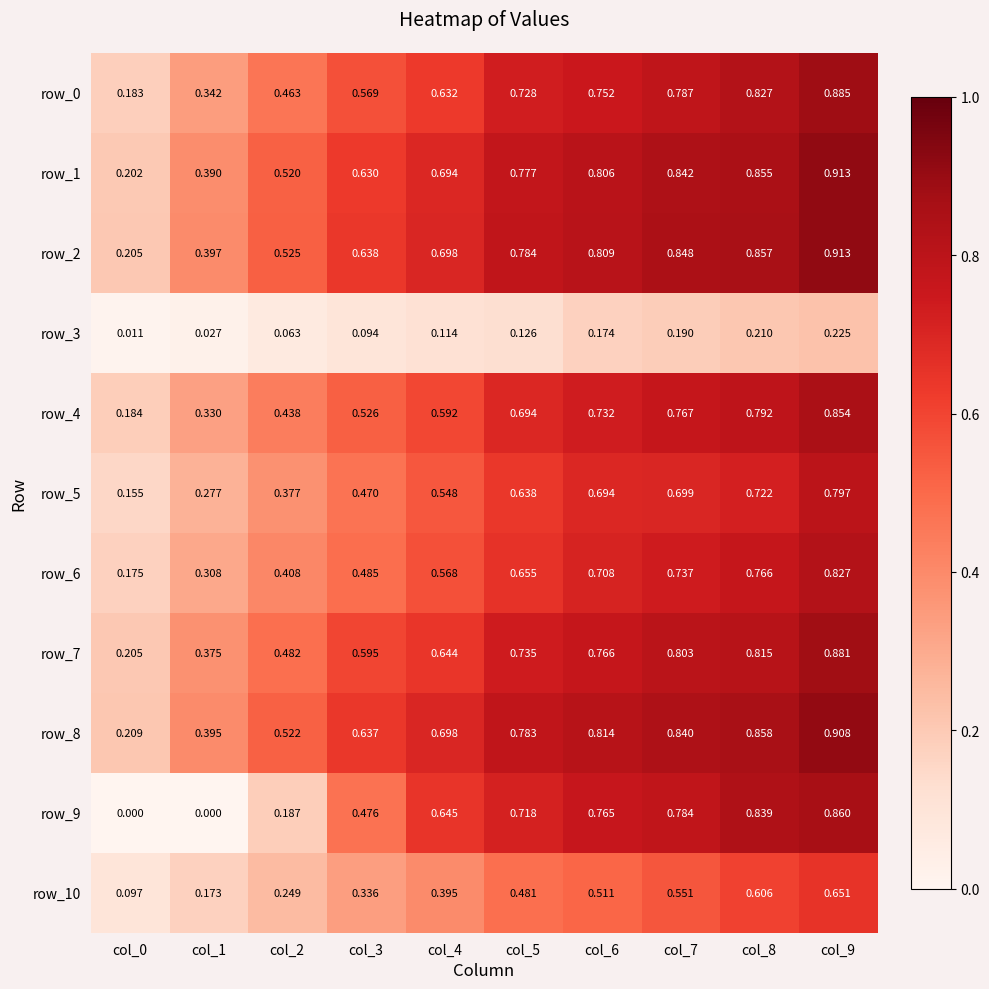

Rank the categories by row_7 value from lowest to highest.

col_0, col_1, col_2, col_3, col_4, col_5, col_6, col_7, col_8, col_9